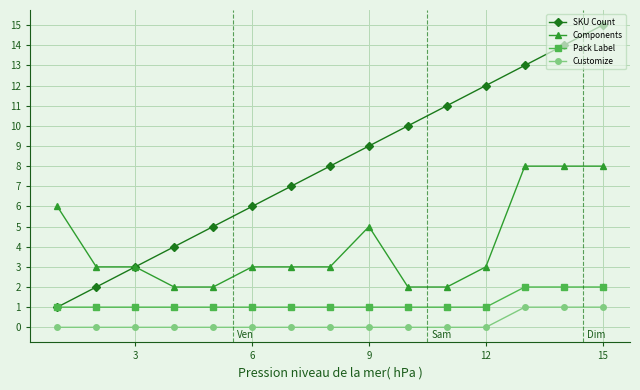

True or false: Components and Pack Label intersect in this chart.

False